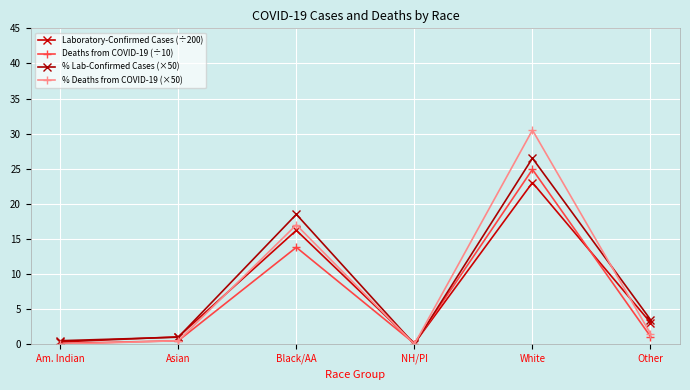

What is the label of the 2nd point from the left?

Asian